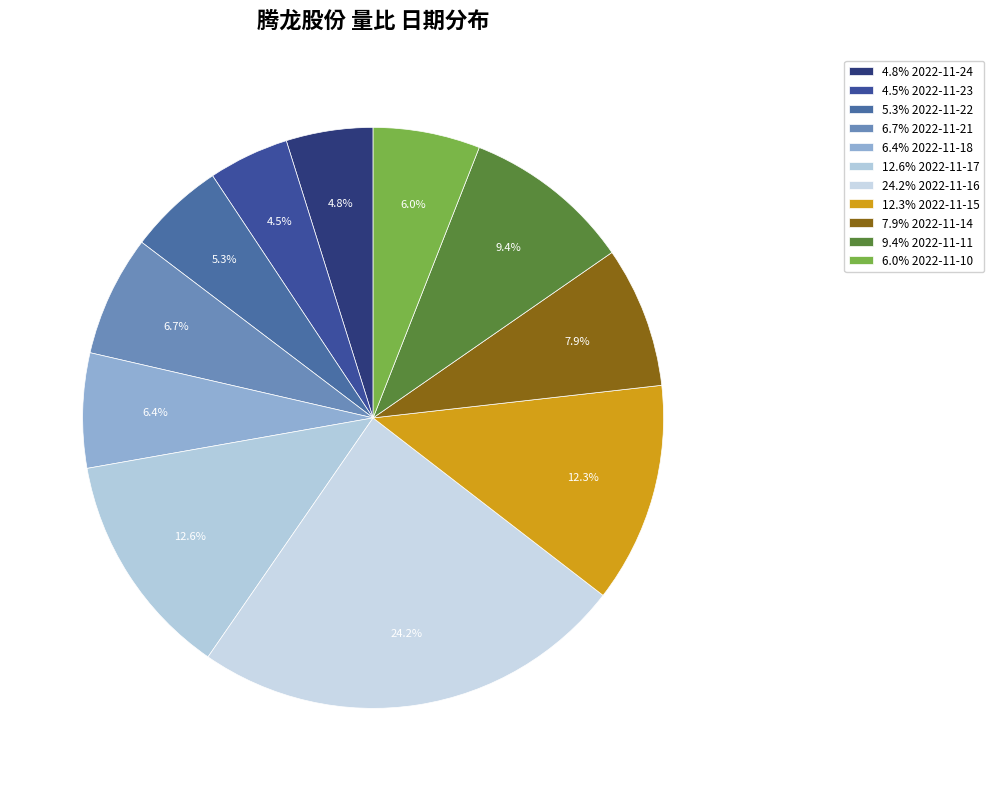

How many slices are in this pie chart?

11